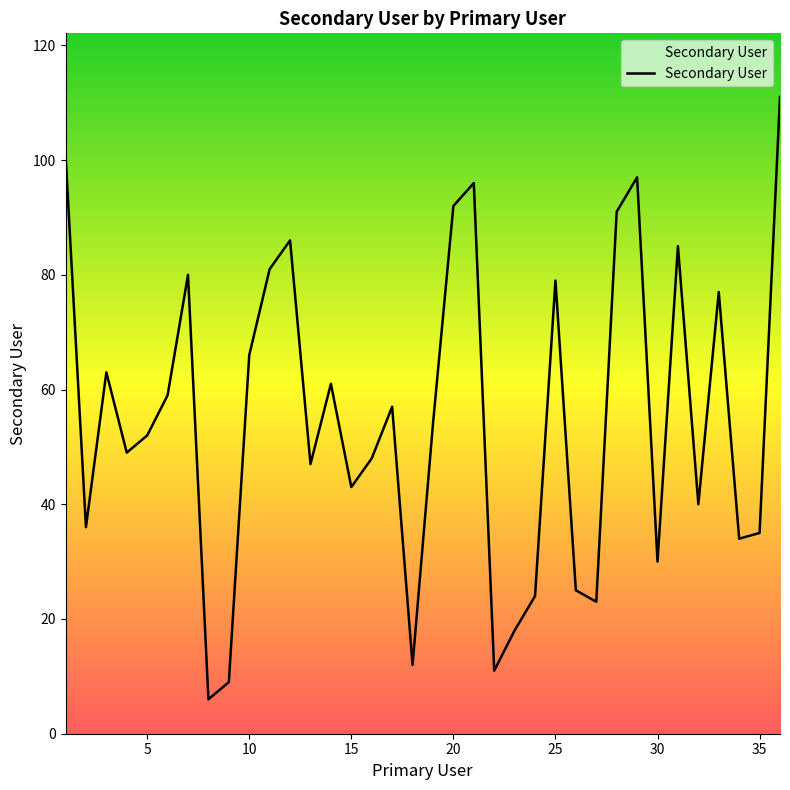

What is the smallest value displayed?

6